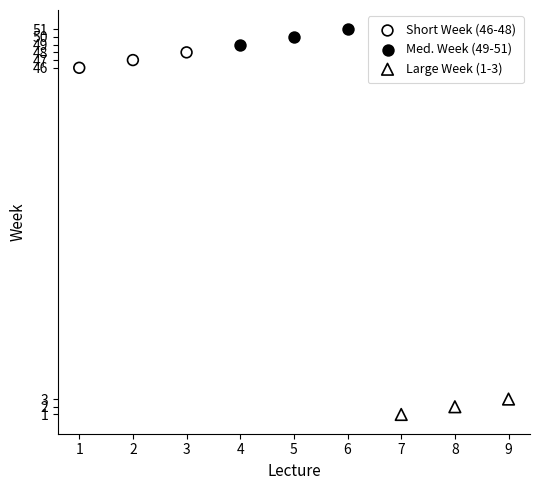

Which series contains the highest Y value?

Med. Week (49-51)